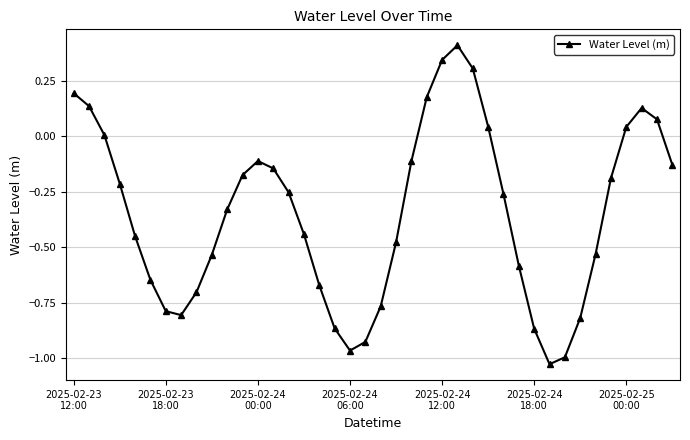

True or false: the data has more than 1 interior local peaks.

True